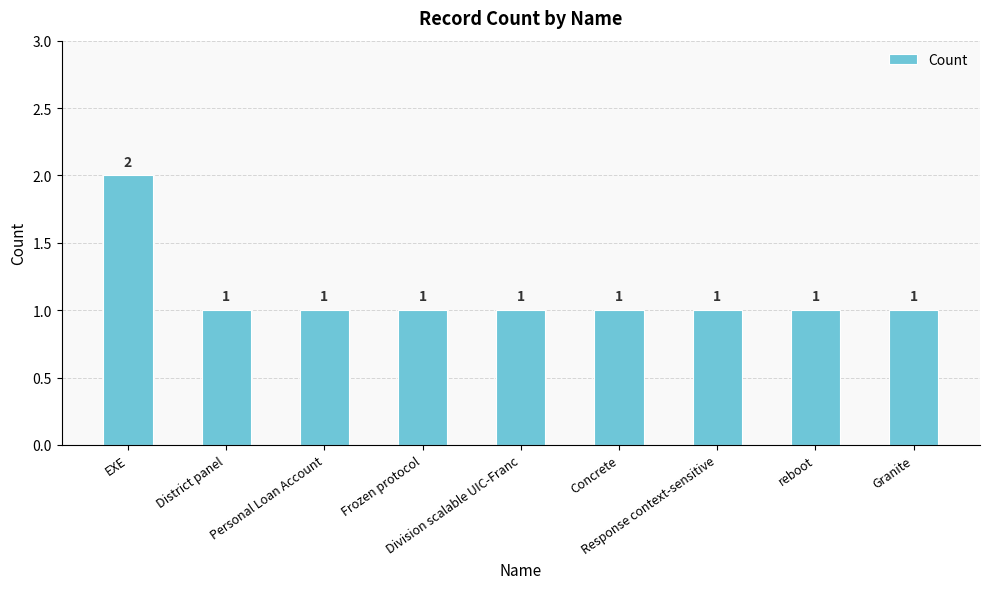

What is the value of the 4th bar from the left?

1